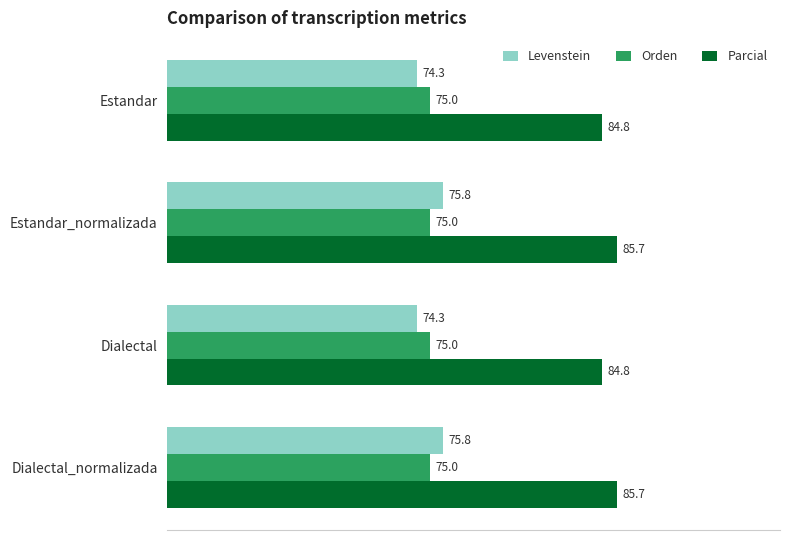

What are all the series names shown in the legend?

Levenstein, Orden, Parcial